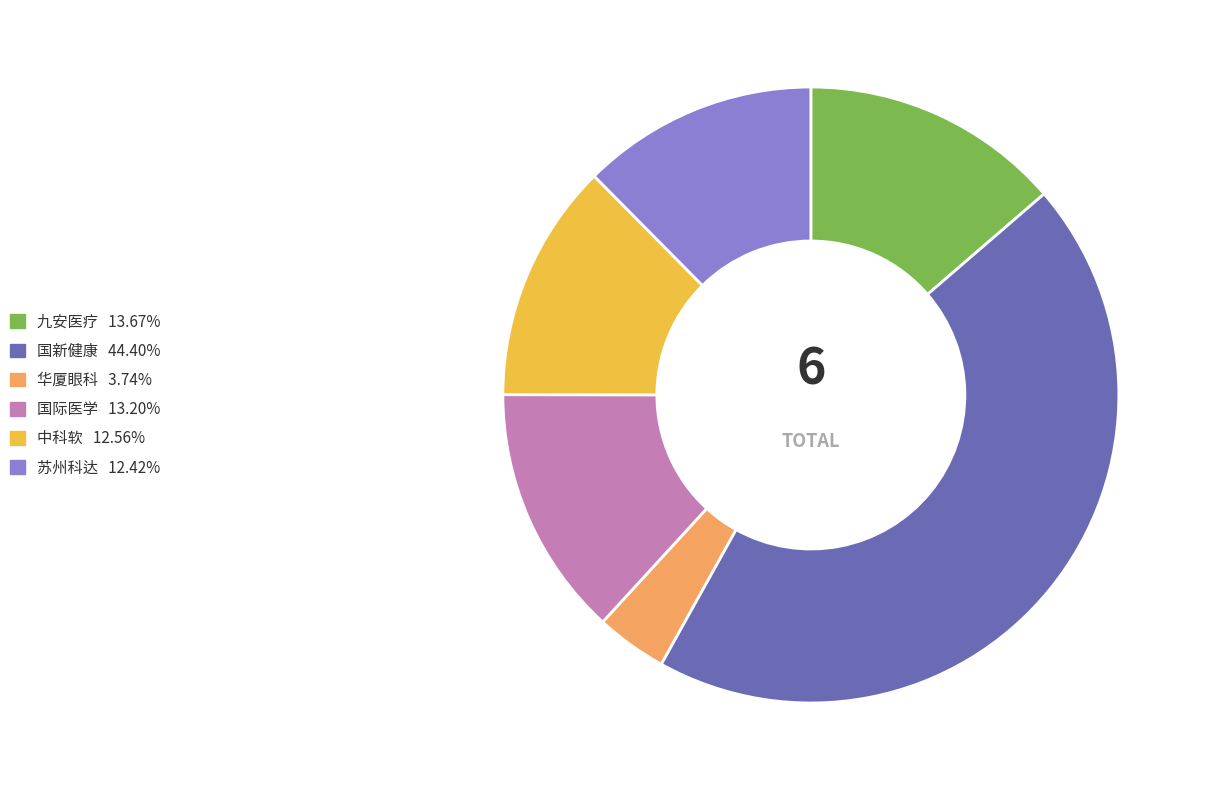

Is there a majority slice in this chart?

No